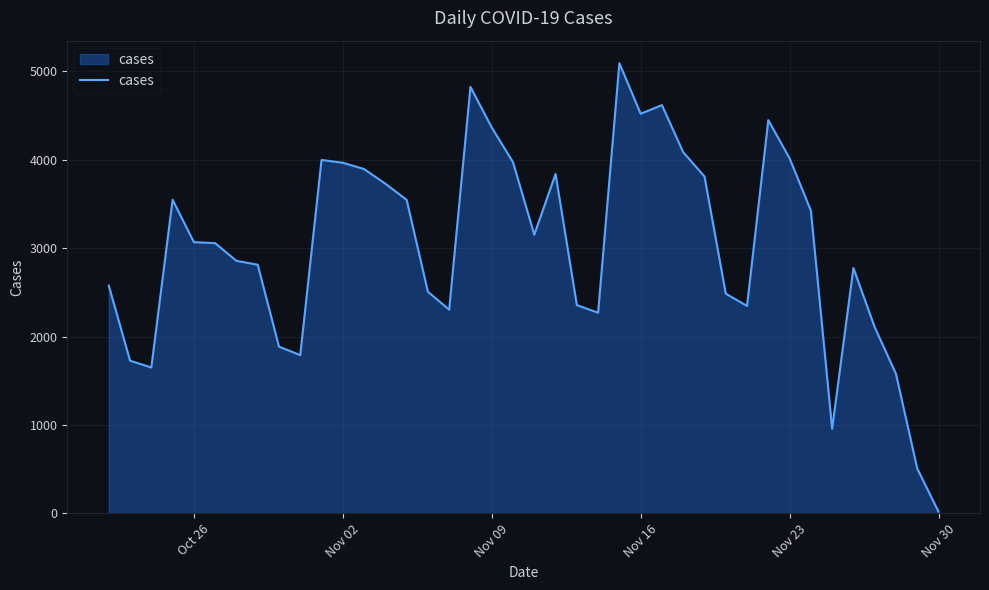

What is the sum of all values?

120461